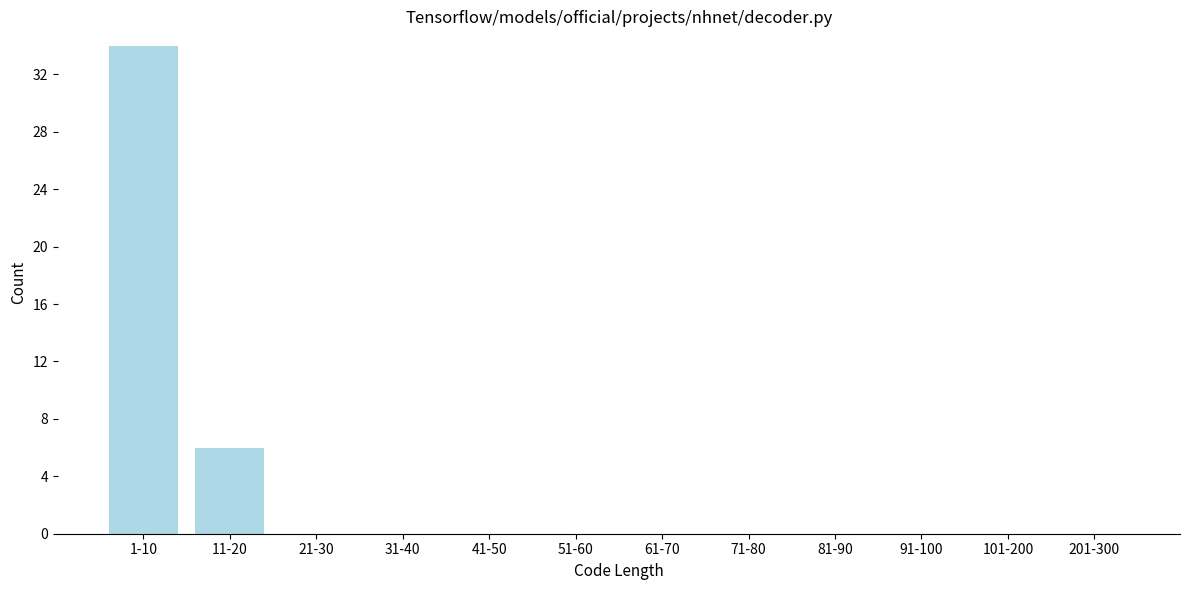

Reading left to right, transcribe all the data shown in this chart.

1-10=34	11-20=6	21-30=0	31-40=0	41-50=0	51-60=0	61-70=0	71-80=0	81-90=0	91-100=0	101-200=0	201-300=0